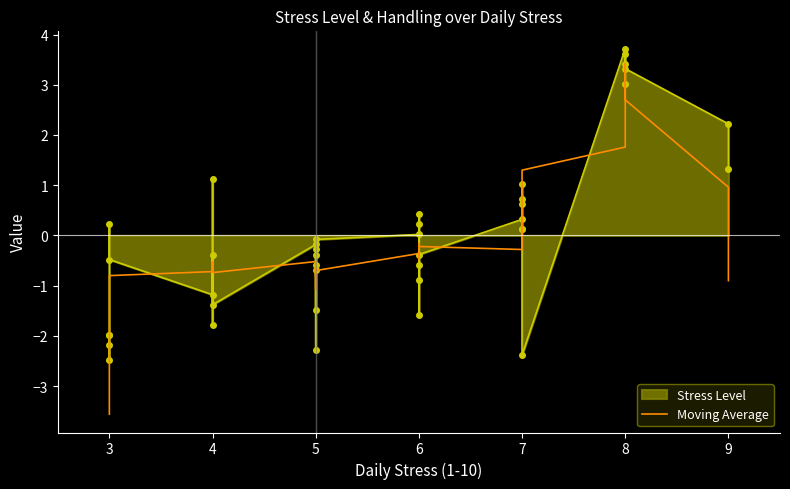

How many negative values are there?

28